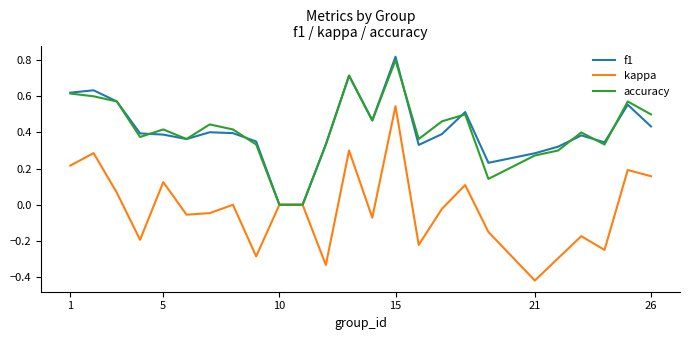

Which series has the widest spread of values?

kappa